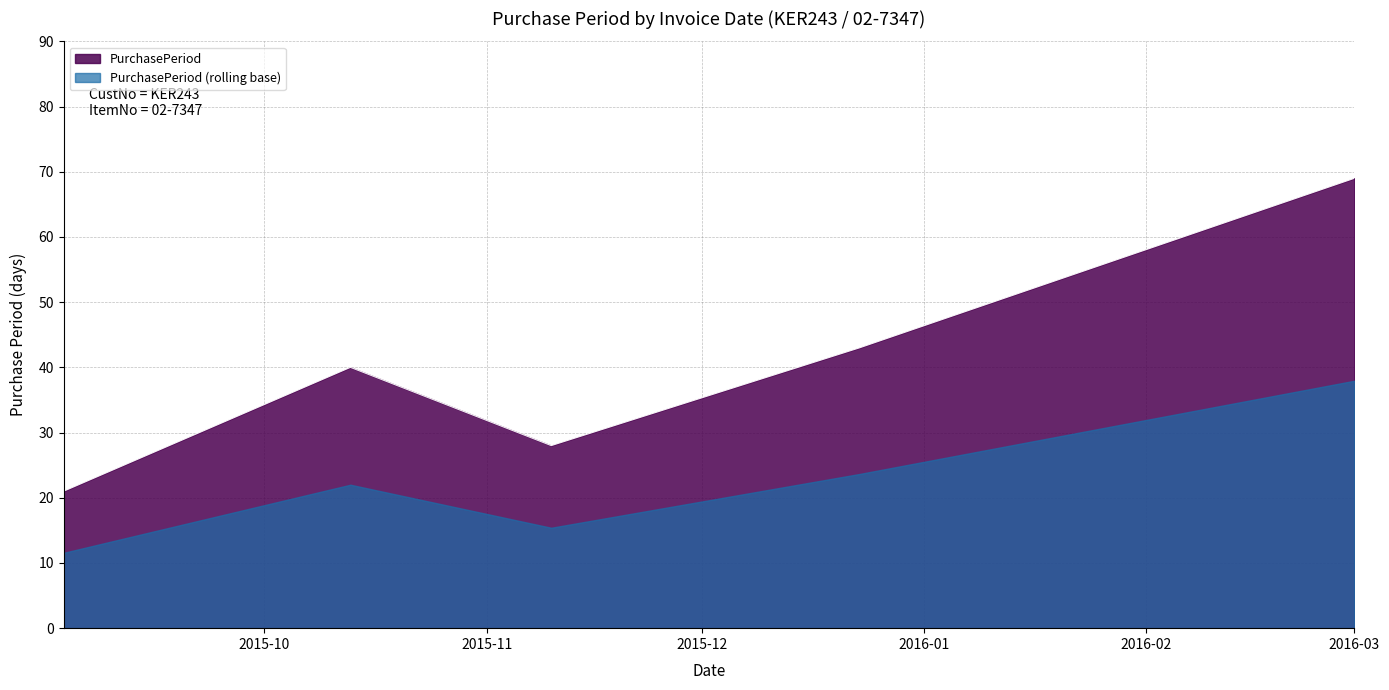

What is the greatest value displayed?

69.0